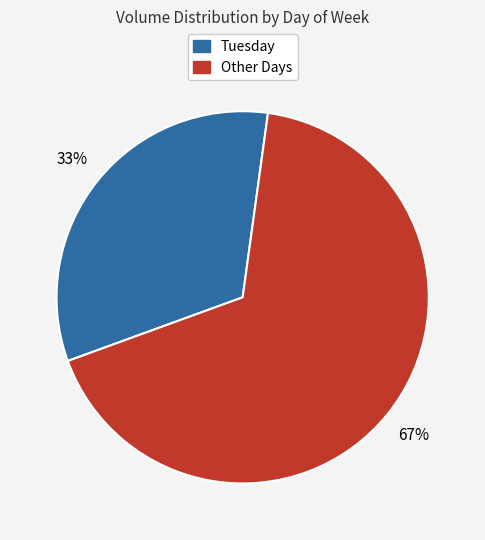

To the nearest percent, what is the average slice percentage?

50%